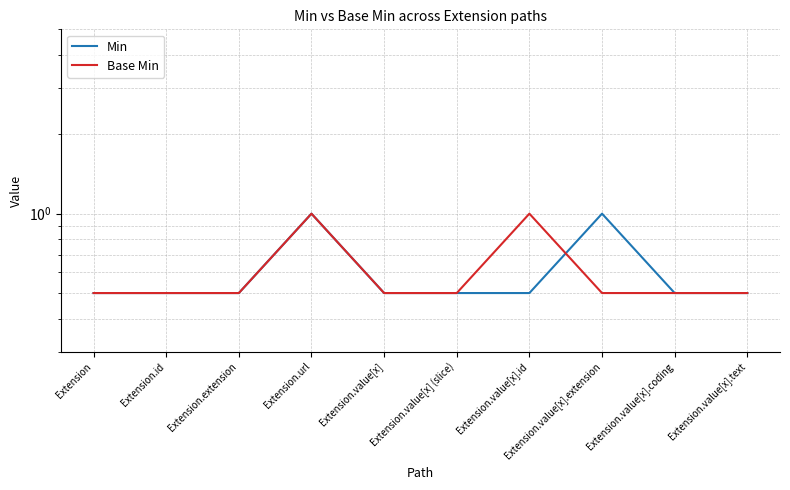

True or false: Min has a value of 0.5 at Extension.value[x].coding.

True